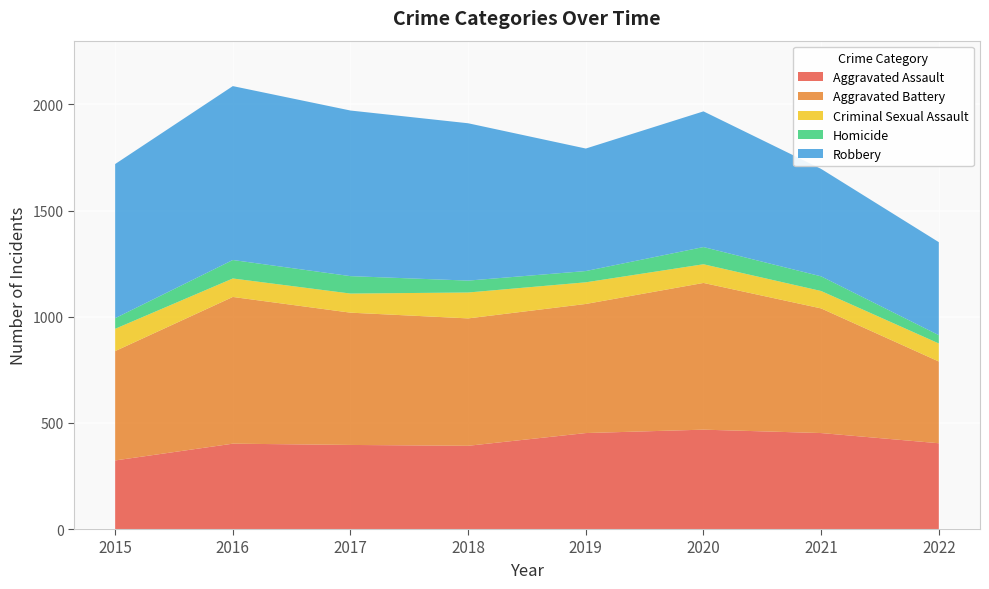

Reading left to right, extract all data points from this chart.

Aggravated Assault: 2015=323	2016=402	2017=396	2018=392	2019=452	2020=468	2021=452	2022=404
Aggravated Battery: 2015=515	2016=691	2017=623	2018=600	2019=608	2020=691	2021=587	2022=385
Criminal Sexual Assault: 2015=105	2016=87	2017=90	2018=122	2019=102	2020=88	2021=82	2022=85
Homicide: 2015=50	2016=87	2017=82	2018=56	2019=53	2020=81	2021=69	2022=39
Robbery: 2015=726	2016=819	2017=780	2018=741	2019=577	2020=639	2021=506	2022=438